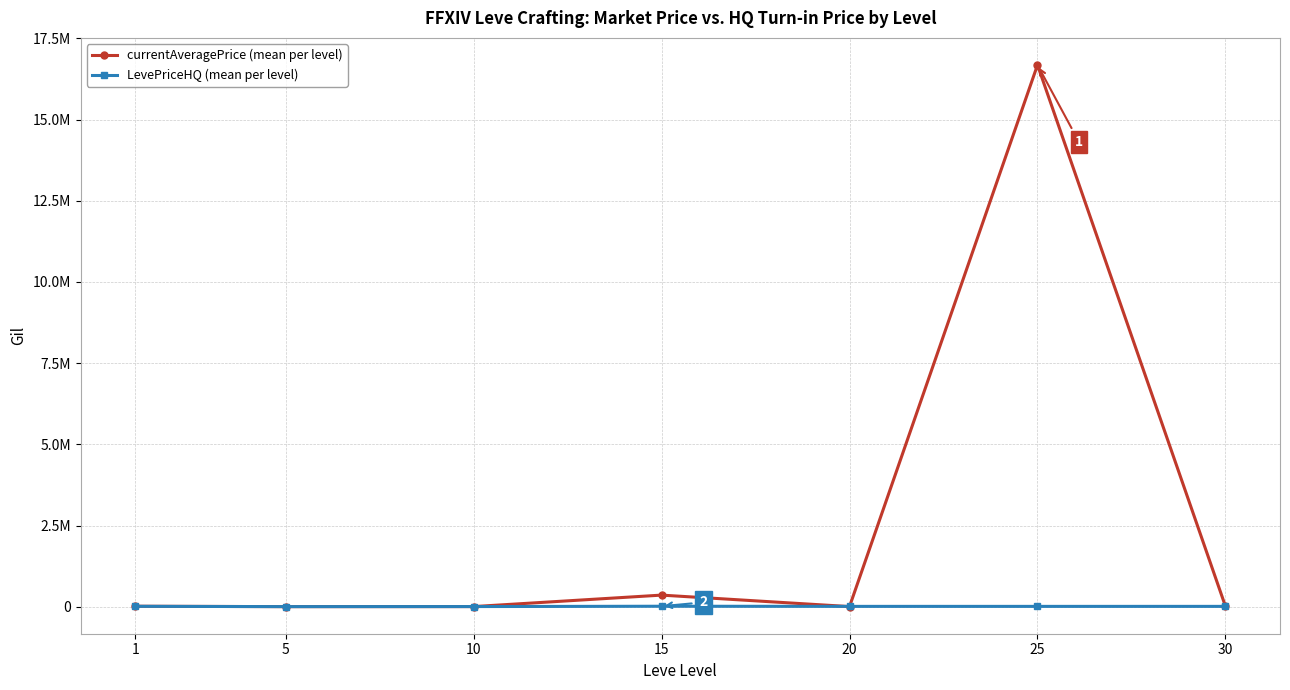

Is this an area chart (filled region under the line)?

No